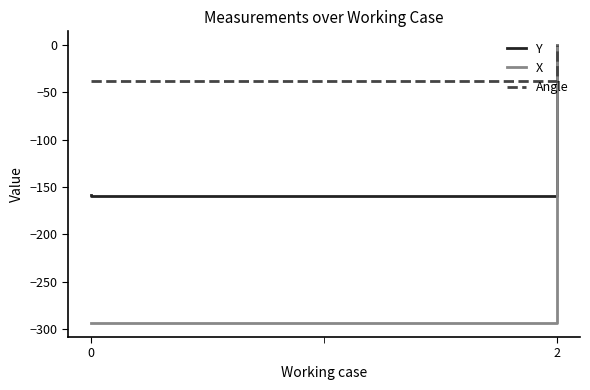

True or false: Angle and Y intersect in this chart.

False